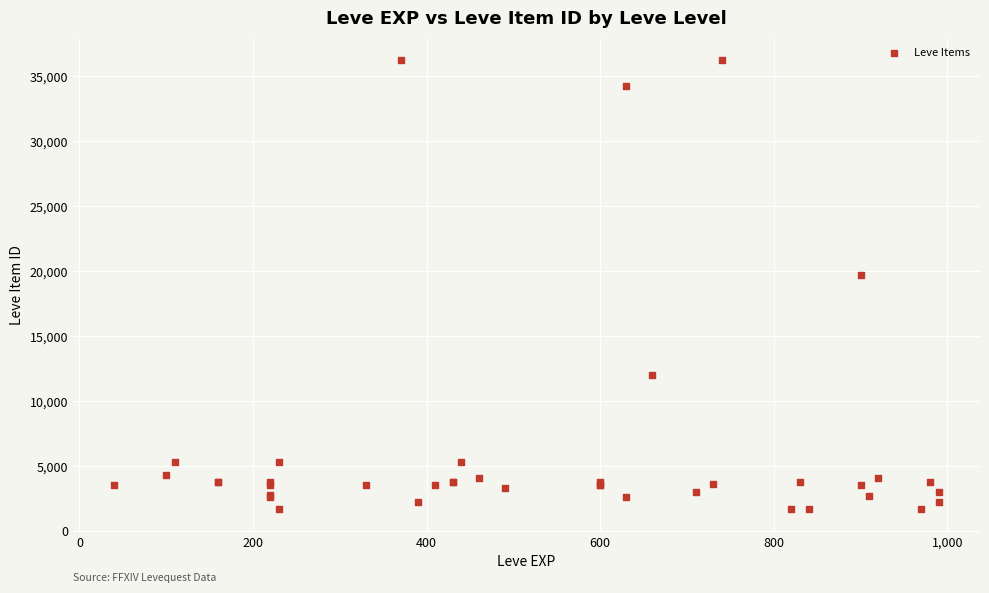

What Y value in the scatter plot is closest to 18967?

19744